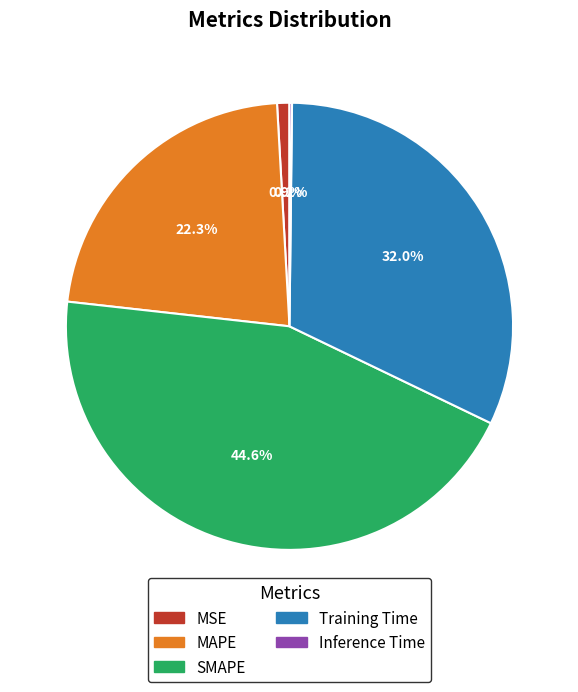

Do SMAPE and MSE together represent more than half of the pie?

No